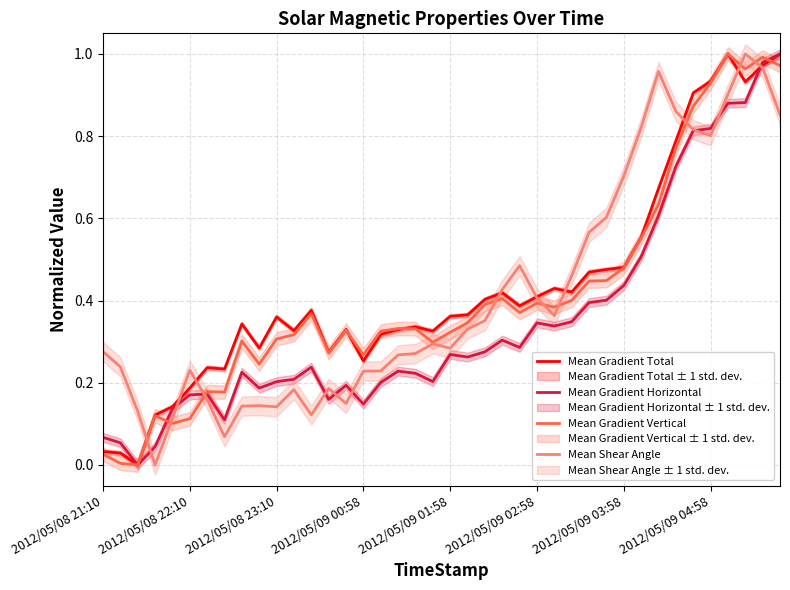

The value of Mean Shear Angle at 2012/05/09 03:58 is 0.7. True or false?

True